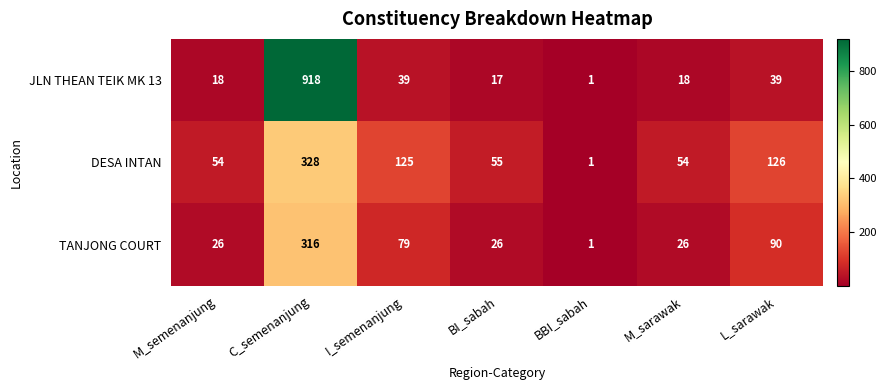

How many series are shown in this chart?

3